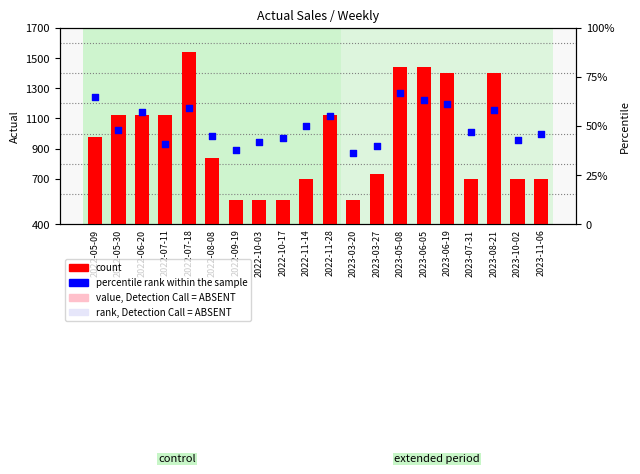

At which category is the sum across all series the highest?

2023-05-08